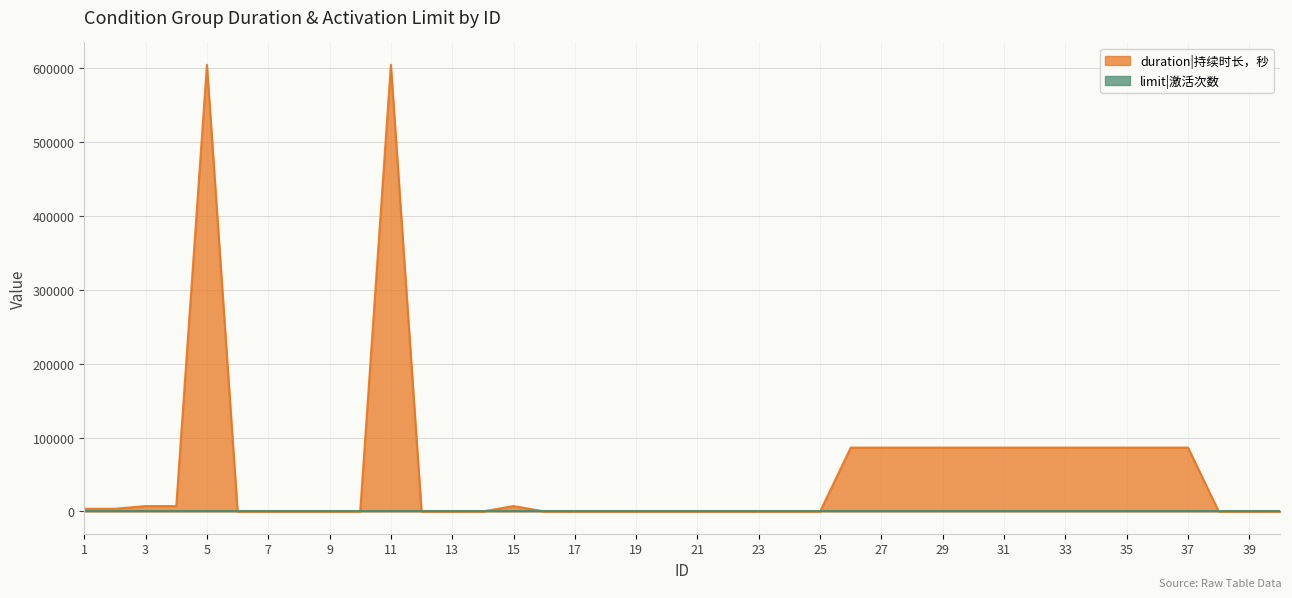

Reading left to right, what are all the values shown in this chart?

3600	3600	7200	7200	604800	0	0	0	0	0	604800	0	0	0	7200	0	0	0	0	0	0	0	0	0	0	86400	86400	86400	86400	86400	86400	86400	86400	86400	86400	86400	86400	0	0	0